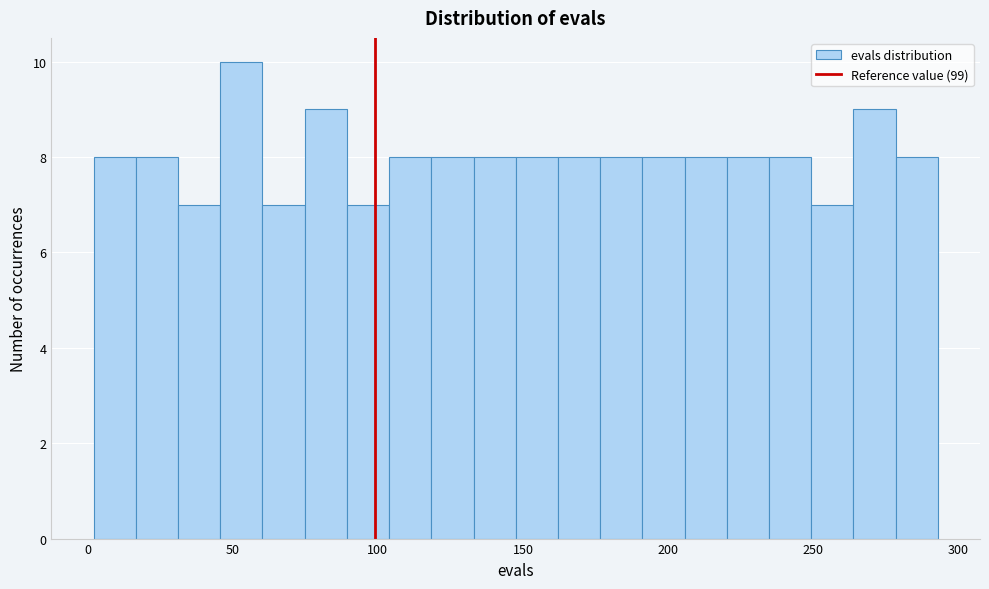

Read against the x-axis, roughly where is the centre of the tallest bar?

55